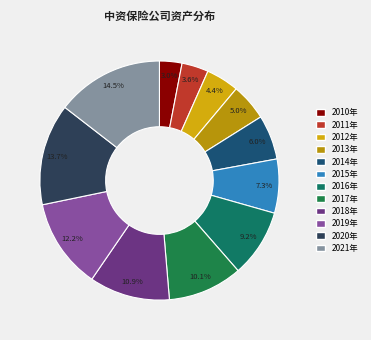

To the nearest percent, what percentage of the pie is 2020年?

14%